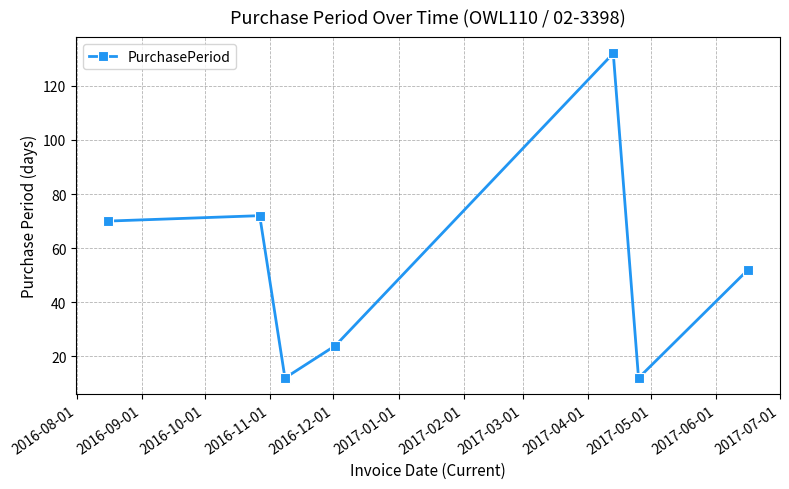

What is the difference between the second highest and minimum values?

60